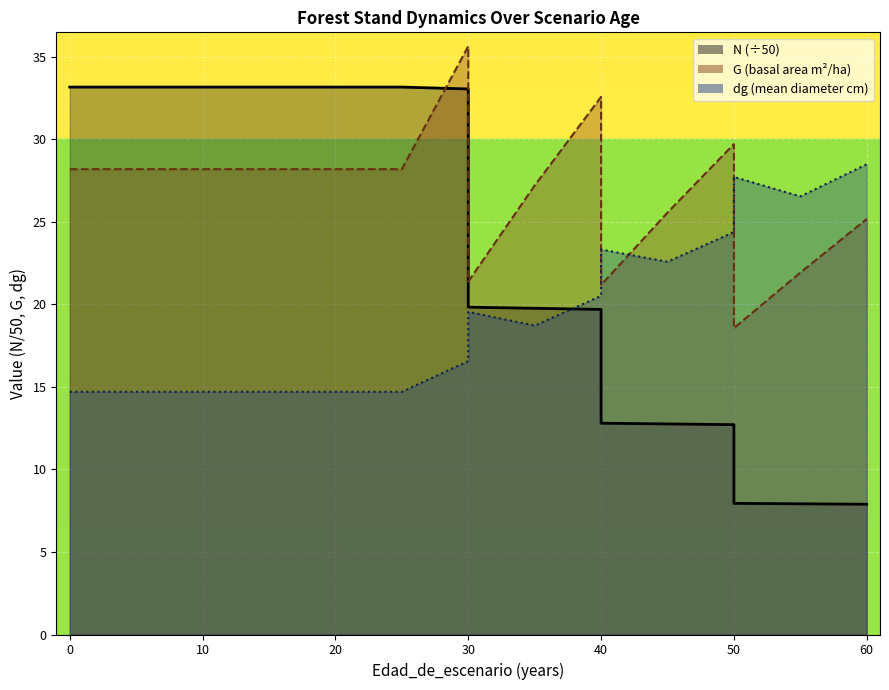

Where do N and G first cross each other?

25 and 30